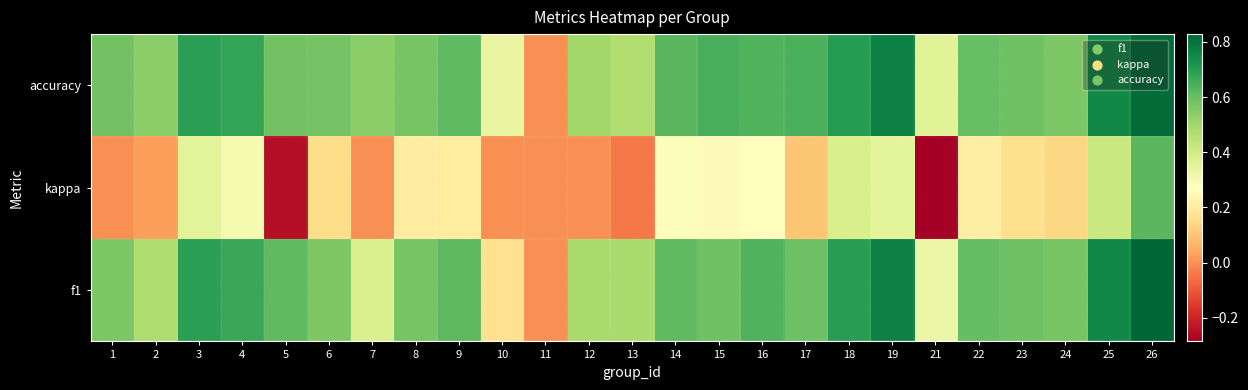

How many data points does each series have?

25